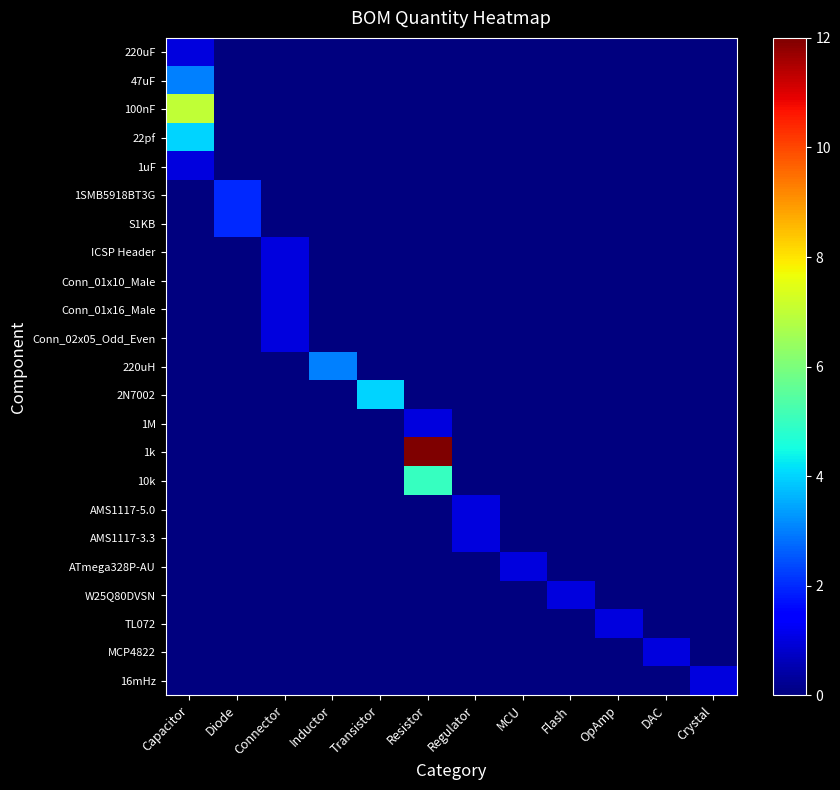

What is the spread (max minus min) of values at MCU?

1